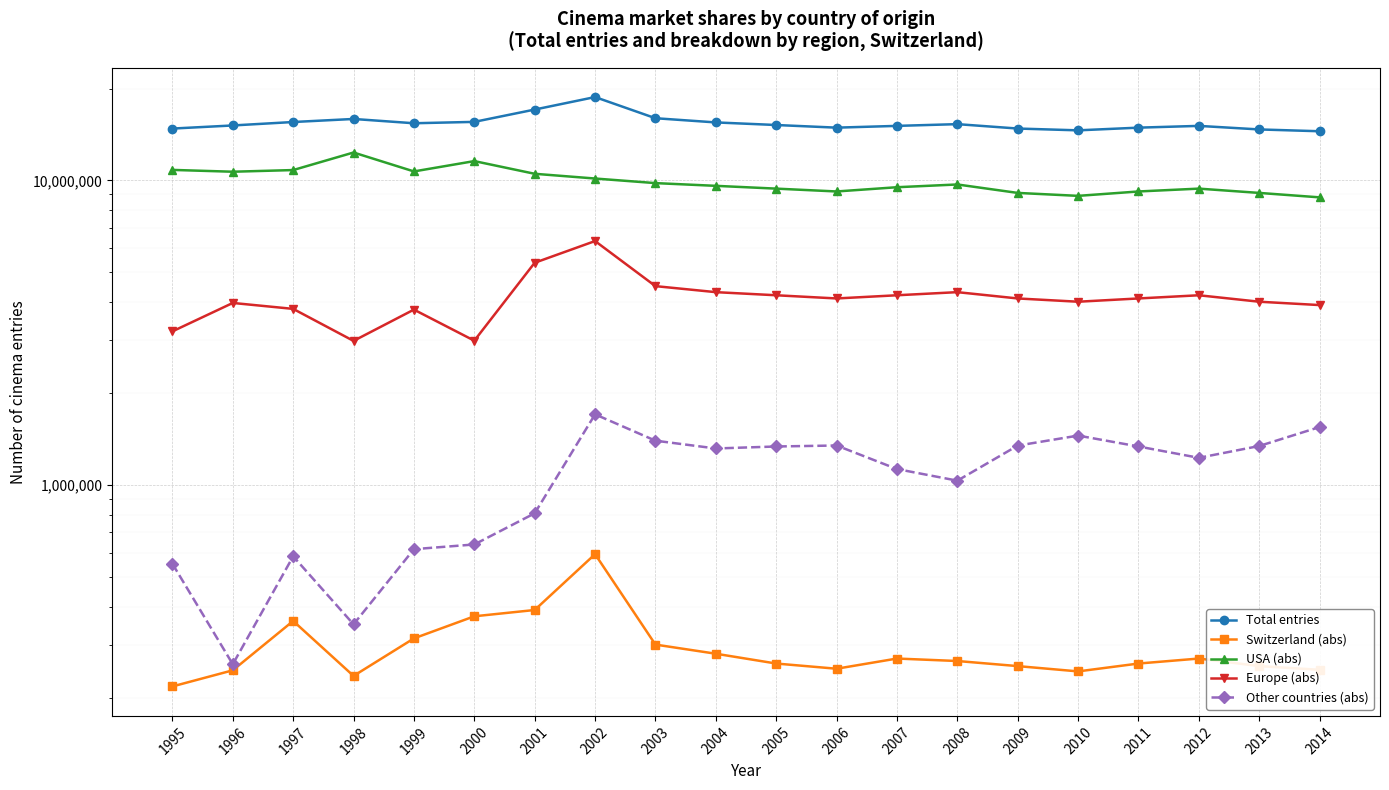

Rank the categories by Total entries value from lowest to highest.

2014, 2010, 2013, 1995, 2009, 2006, 2011, 2007, 2012, 1996, 2005, 2008, 1999, 2004, 1997, 2000, 1998, 2003, 2001, 2002